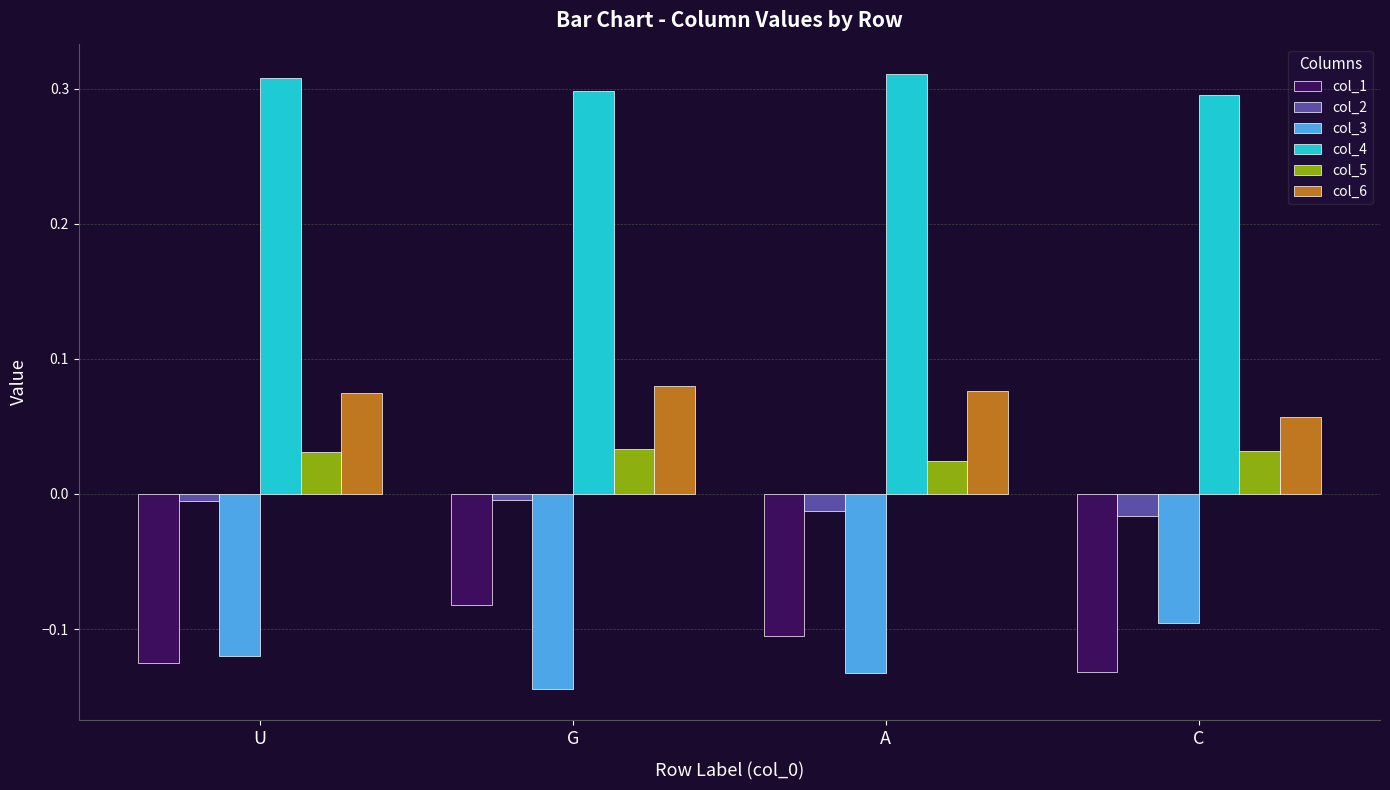

Rank the series at C from lowest to highest value.

col_1, col_3, col_2, col_5, col_6, col_4